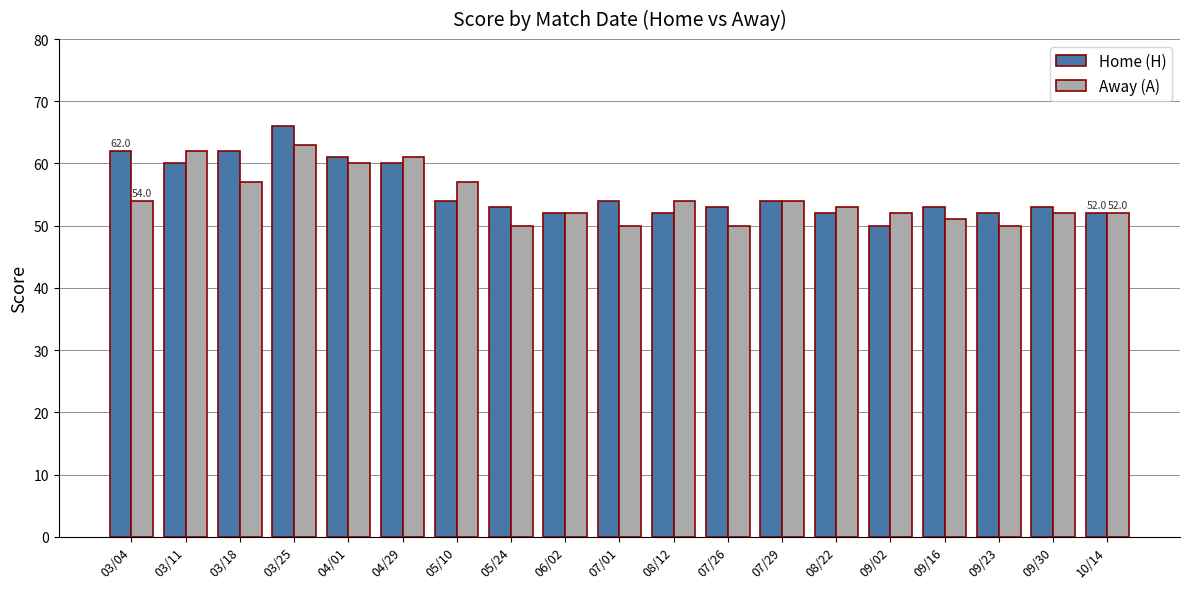

What is the value of the Away (A) bar at the 14th from the left?

53